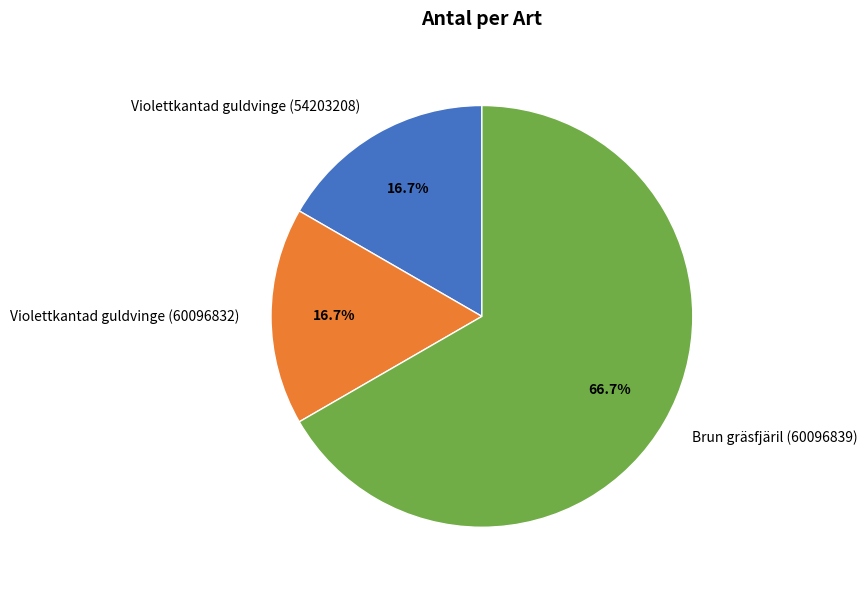

To the nearest percent, what is the difference between the largest and smallest slice percentages?

50%